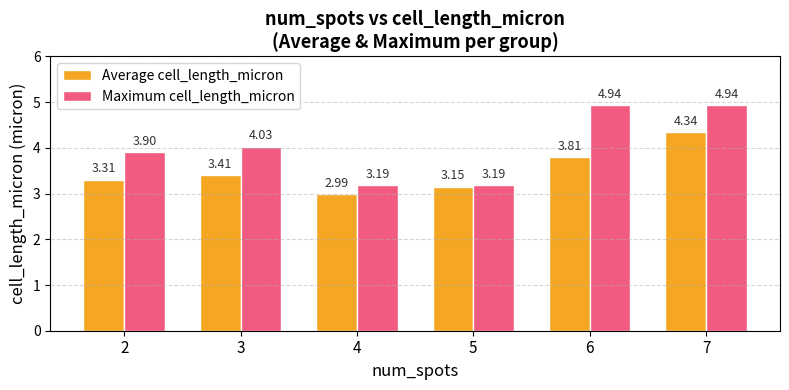

Which series changed the most between 2 and 4?

Maximum cell_length_micron